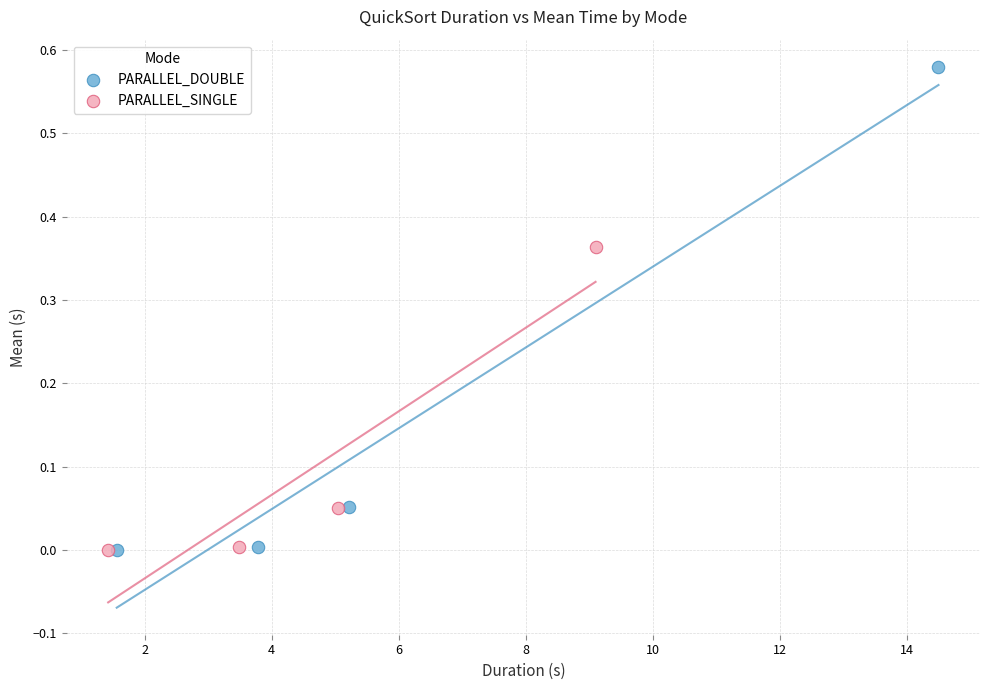

Which series has the largest Y range (max minus min)?

PARALLEL_DOUBLE